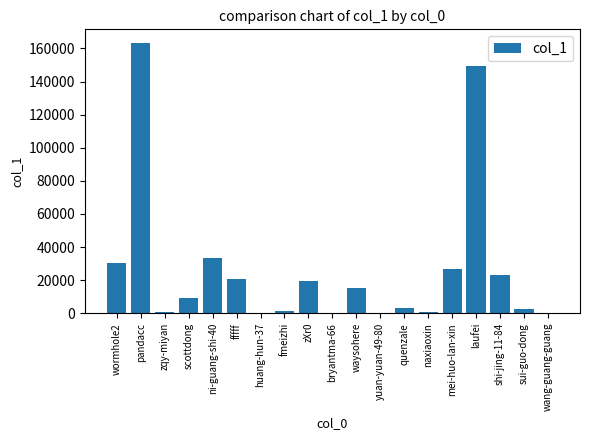

Read the value at wormhole2.

30355